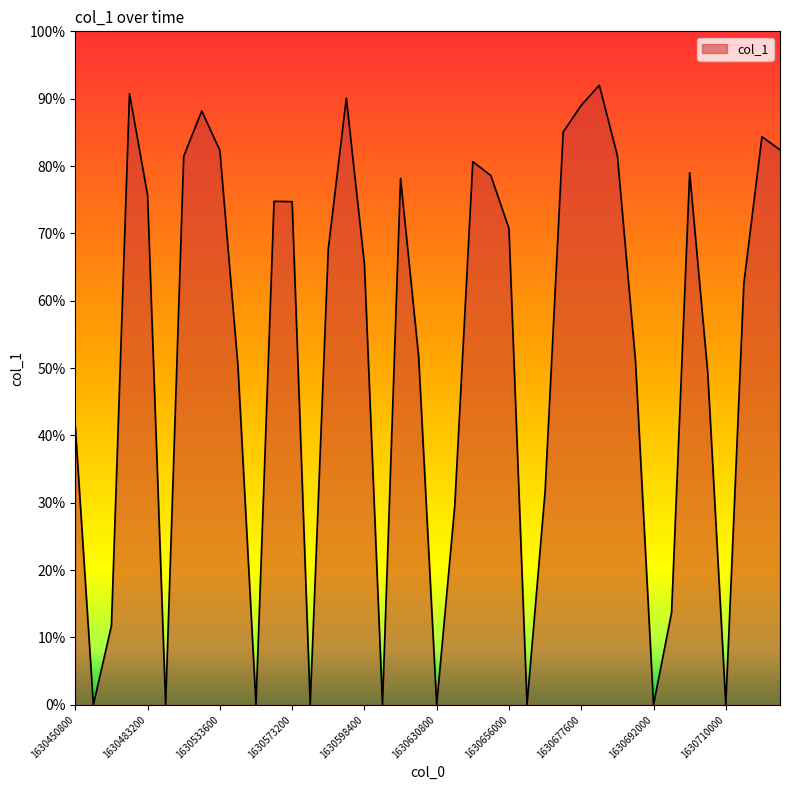

Does the chart display data point markers on the line(s)?

No